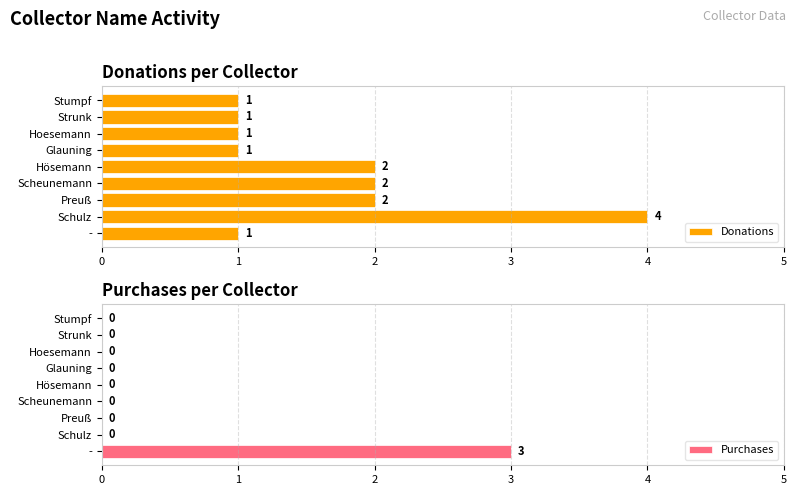

At which label does Donations reach its peak?

Schulz